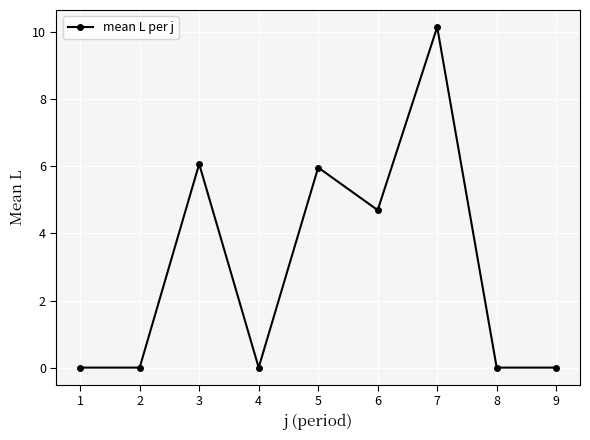

Is it true that the value at 8 is 0.0?

True